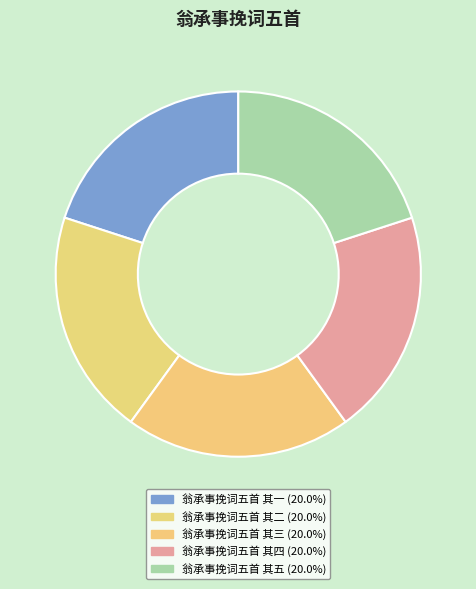

Between 翁承事挽词五首 其四 and 翁承事挽词五首 其二, which is larger?

翁承事挽词五首 其四